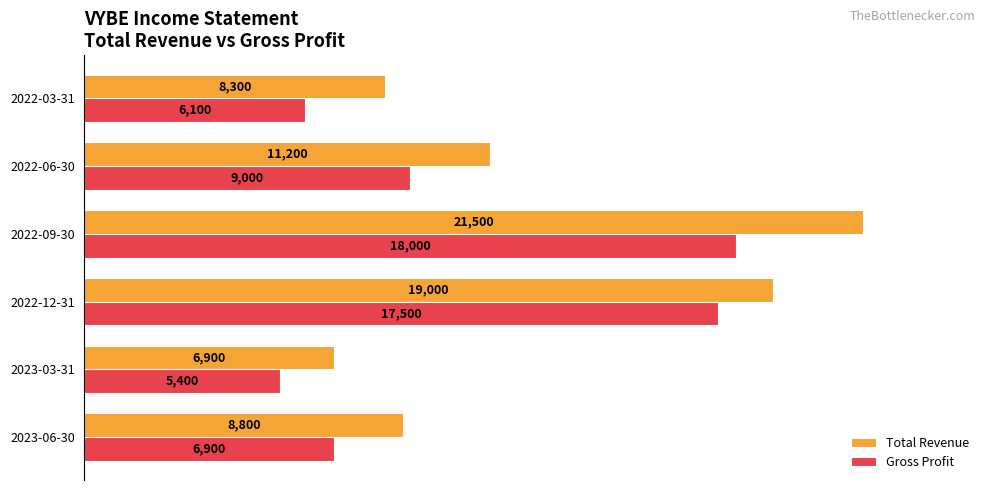

What are all the series names shown in the legend?

Total Revenue, Gross Profit